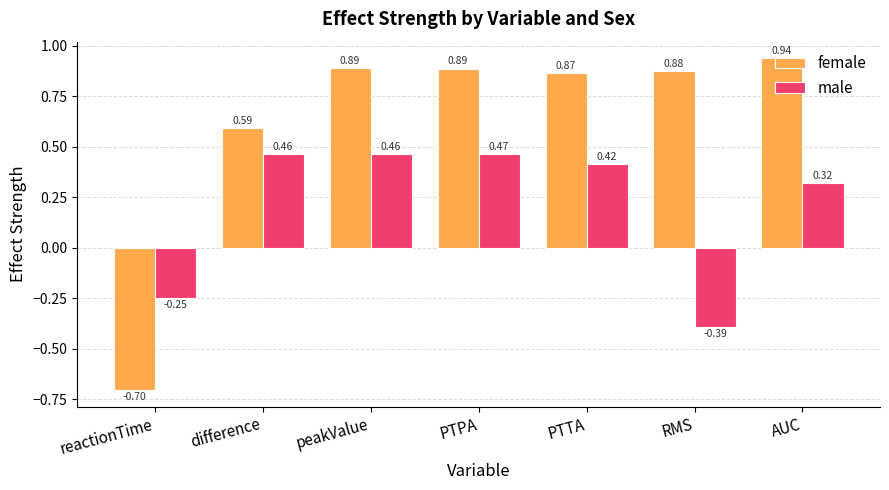

What is the difference between the maximum and minimum values in the female series?

1.6